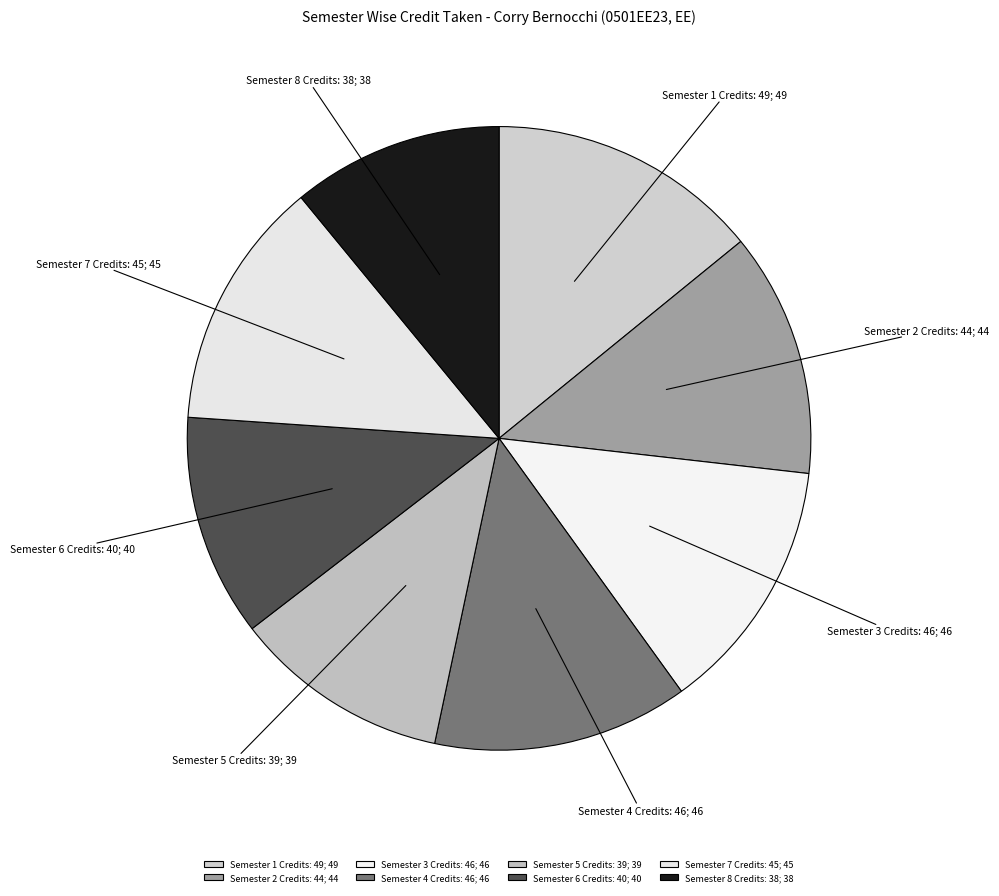

How many slices are in this pie chart?

8